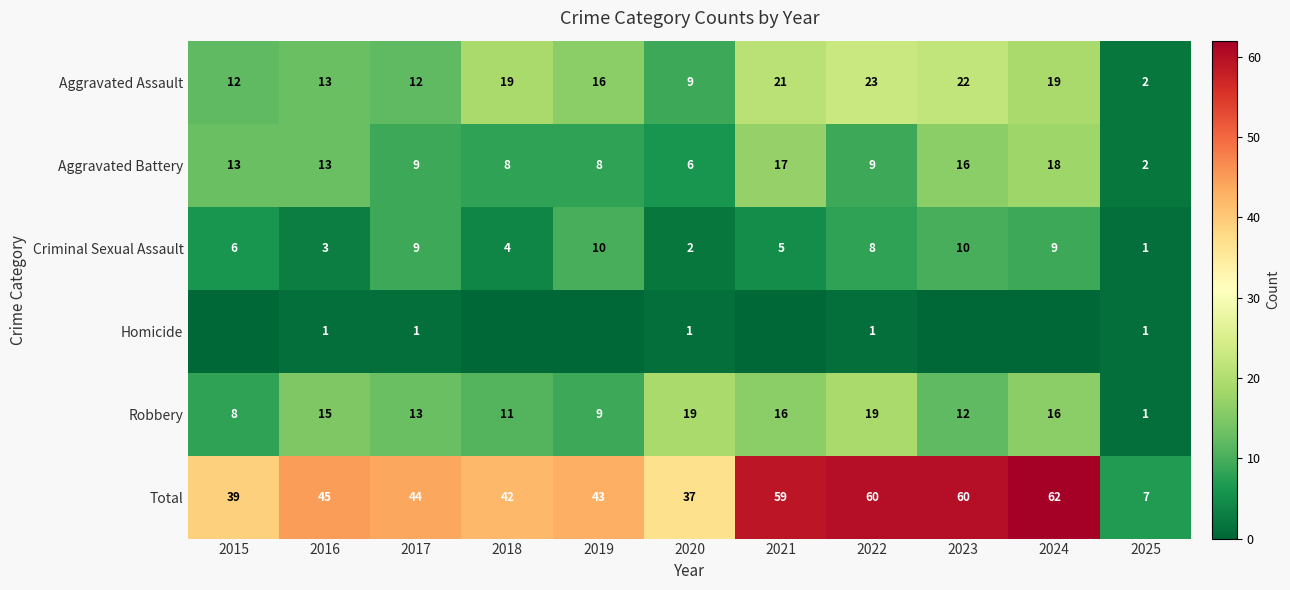

What is the sum of the Aggravated Battery values at 2018 and 2024?

26